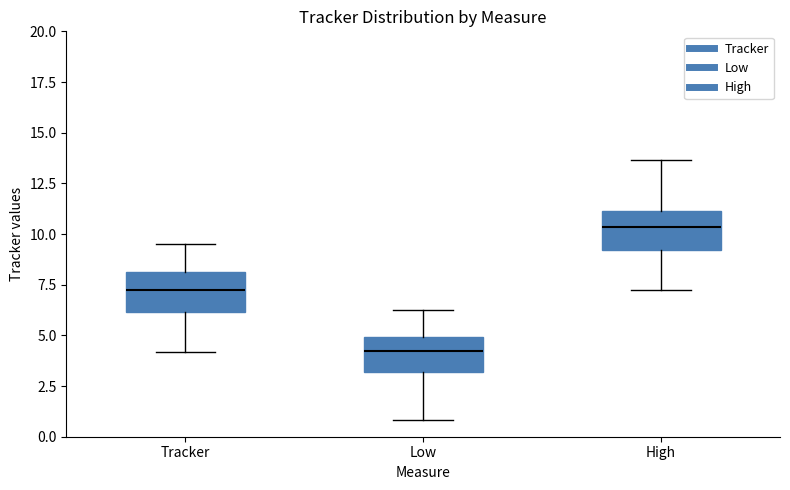

Which box has the highest median line?

High